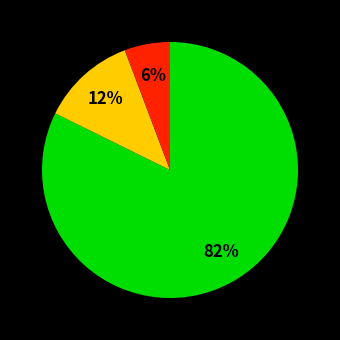

Does any single category account for the majority?

Yes